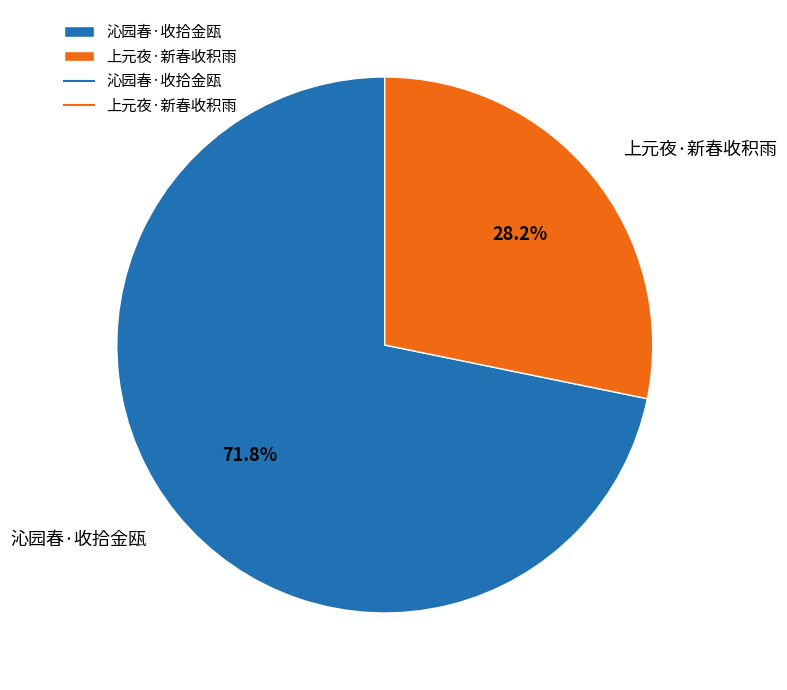

Between 沁园春·收拾金瓯 and 上元夜·新春收积雨, which is larger?

沁园春·收拾金瓯